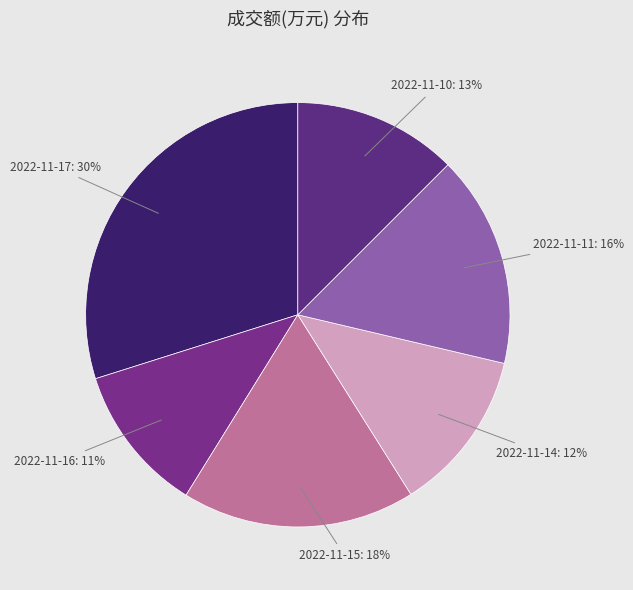

Which category has the biggest portion of the pie?

2022-11-17